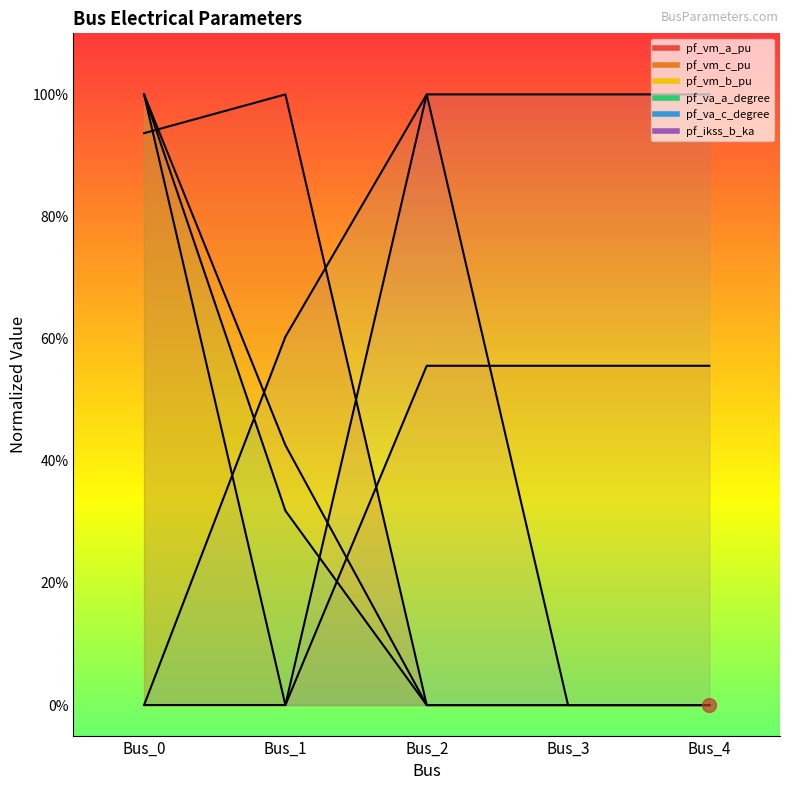

The value of pf_va_c_degree at Bus_4 is 0.6. True or false?

False